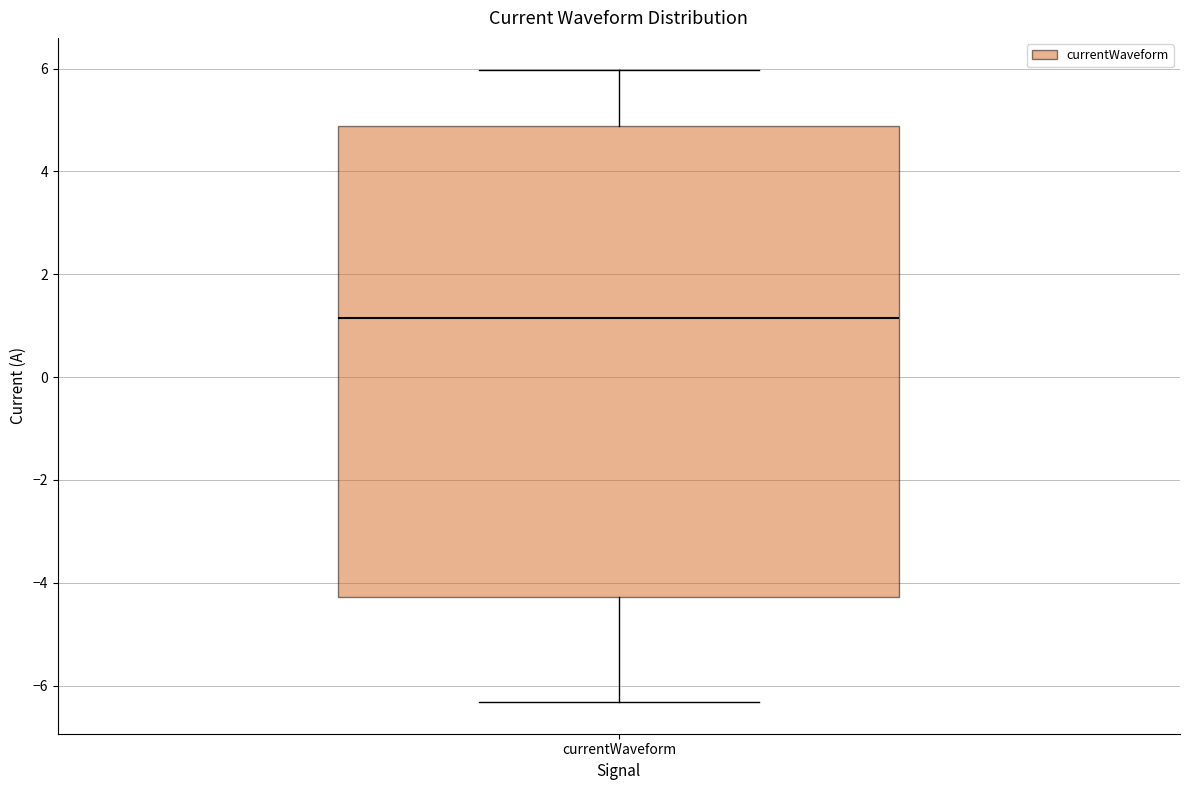

Where is the upper edge of the box for currentWaveform on the y-axis? The values are not printed on the chart, so give them approximately, as read against the axis.

4.8